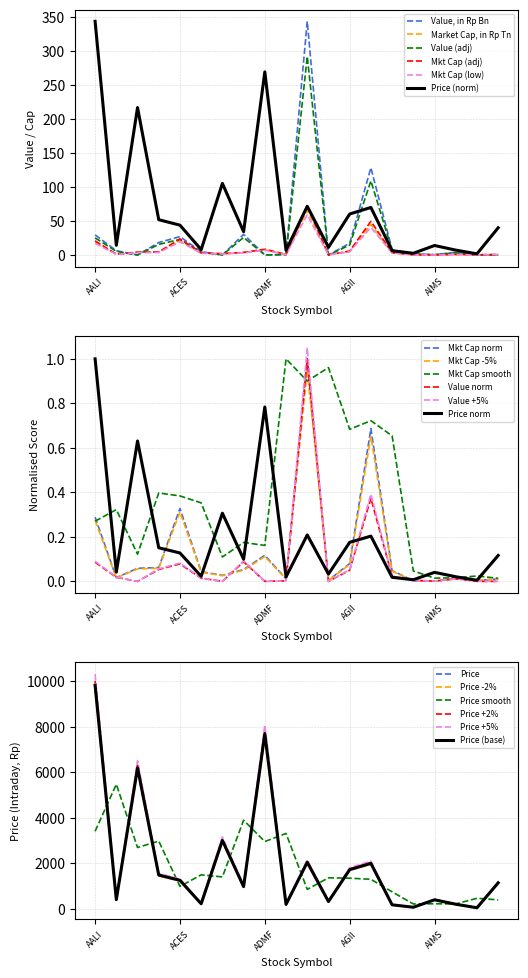

What is the difference between the maximum and second lowest values in the Value, in Rp Bn series?

343.2